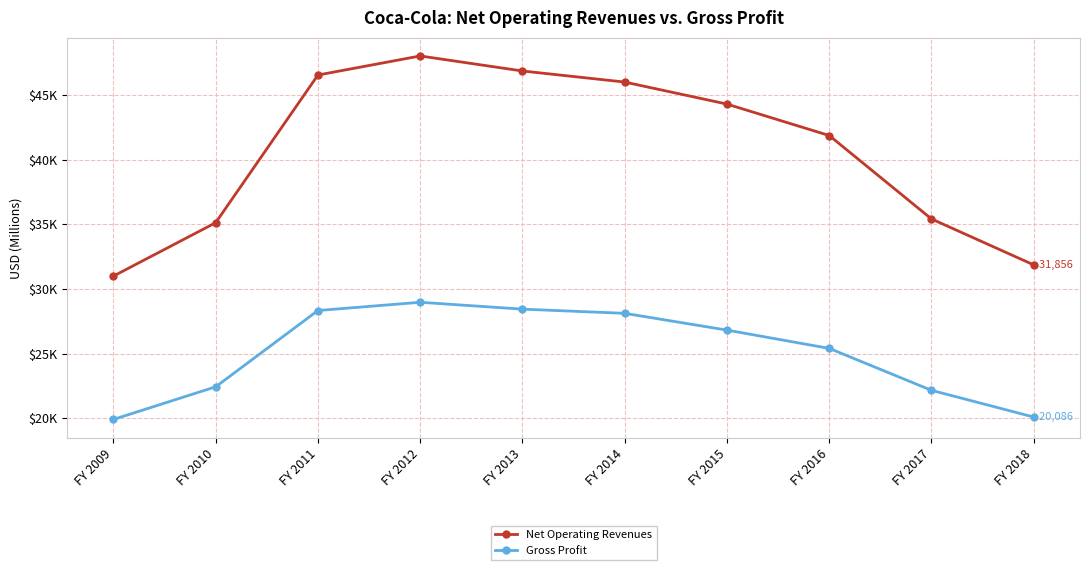

Between FY 2009 and FY 2012, which is larger?

FY 2012